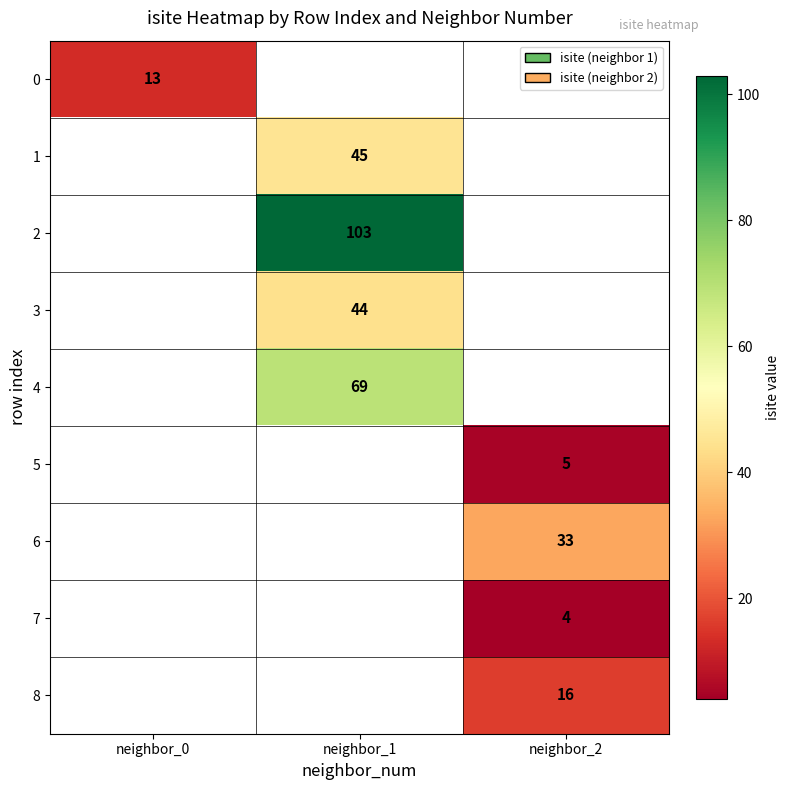

At which category does the chart reach its minimum across all series?

neighbor_2